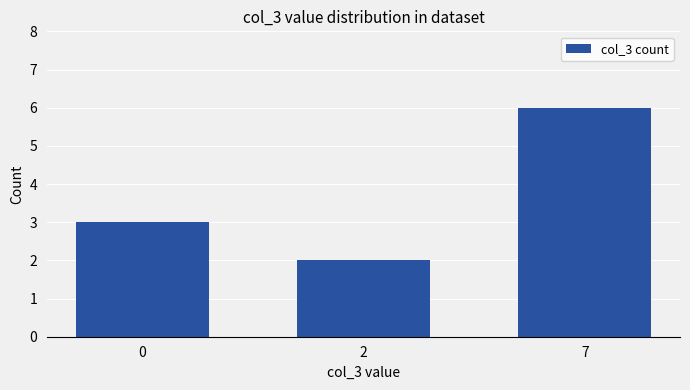

Reading left to right, transcribe all the data shown in this chart.

0=3	2=2	7=6